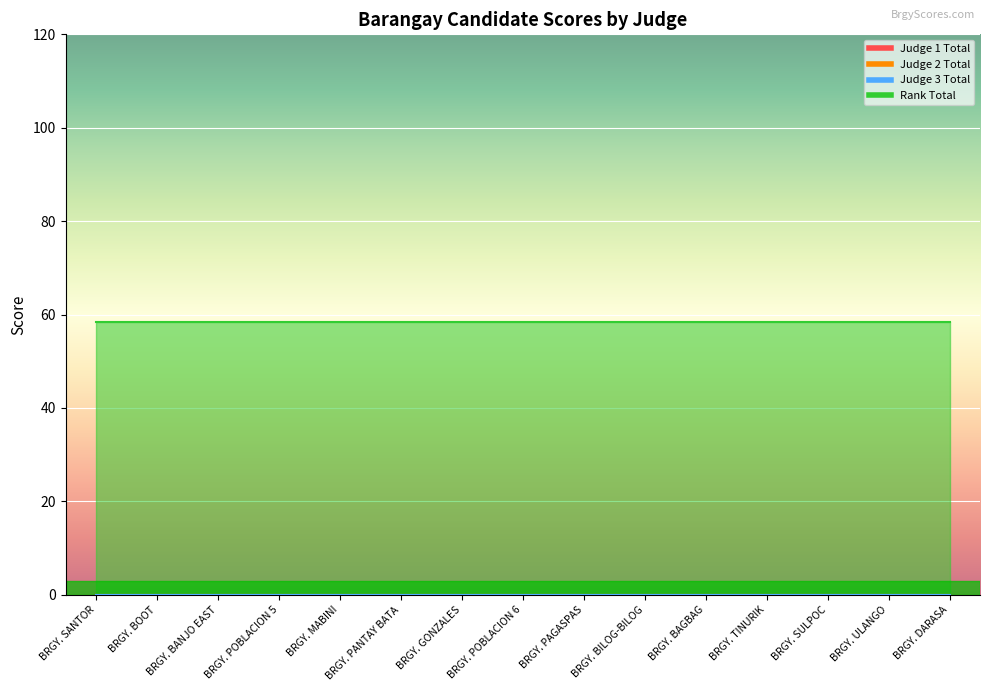

At how many categories does at least one series exceed 5?

15